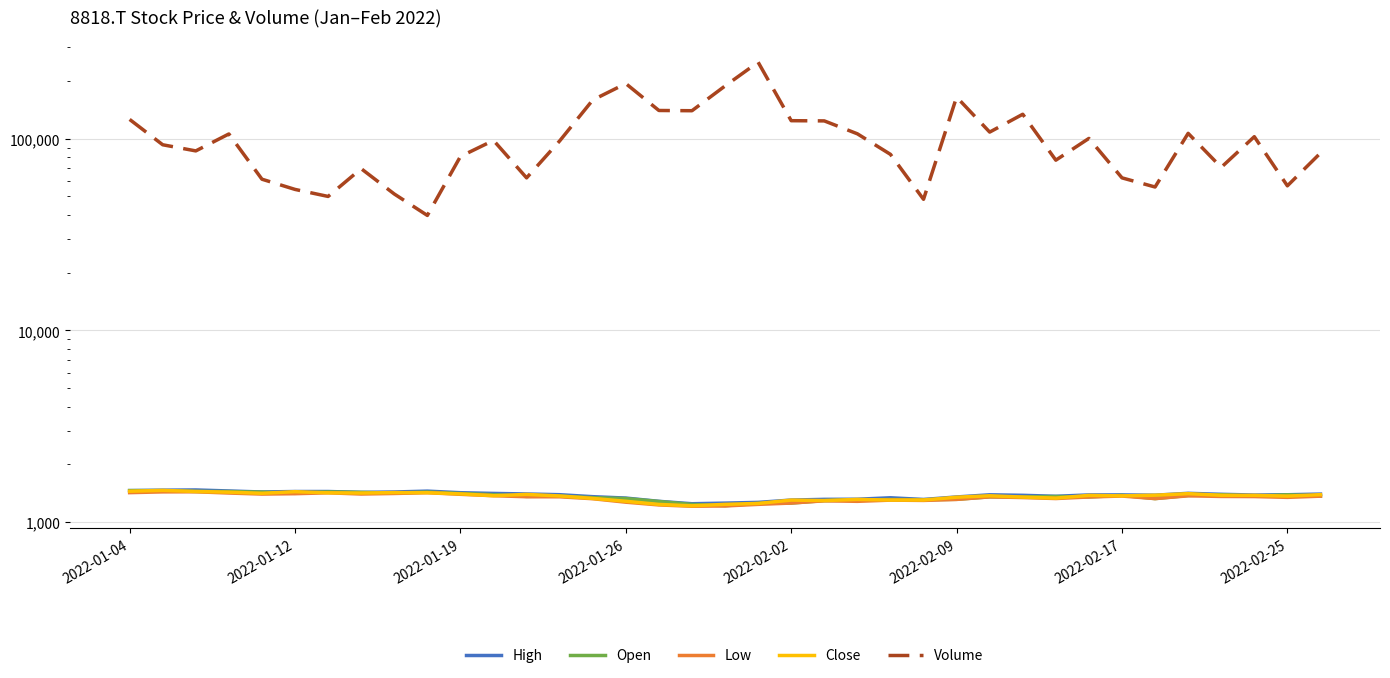

The value of High at 2022-02-25 is 293.5. True or false?

False